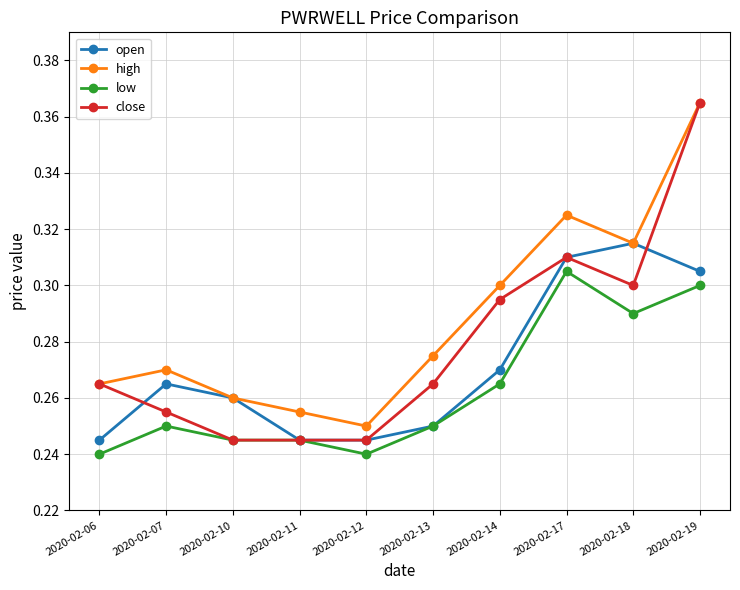

Which category has the highest value in the close series?

2020-02-19